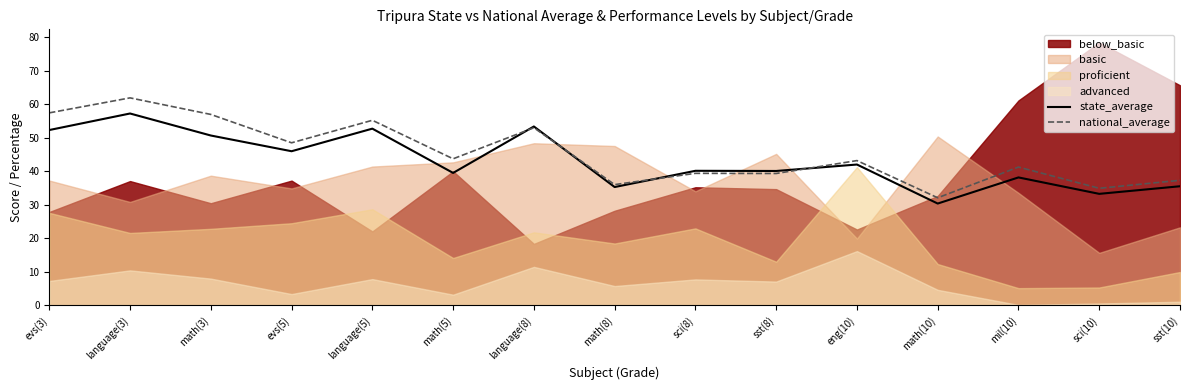

True or false: national_average has a value of 68.9 at math(5).

False